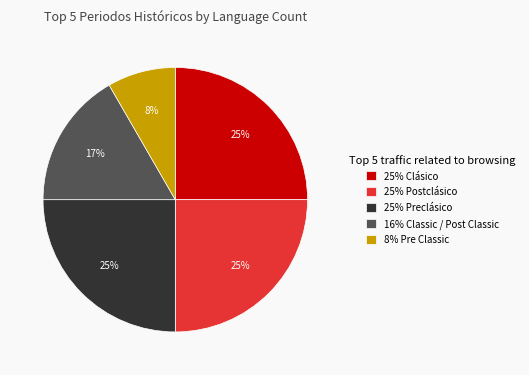

How many slices are in this pie chart?

5